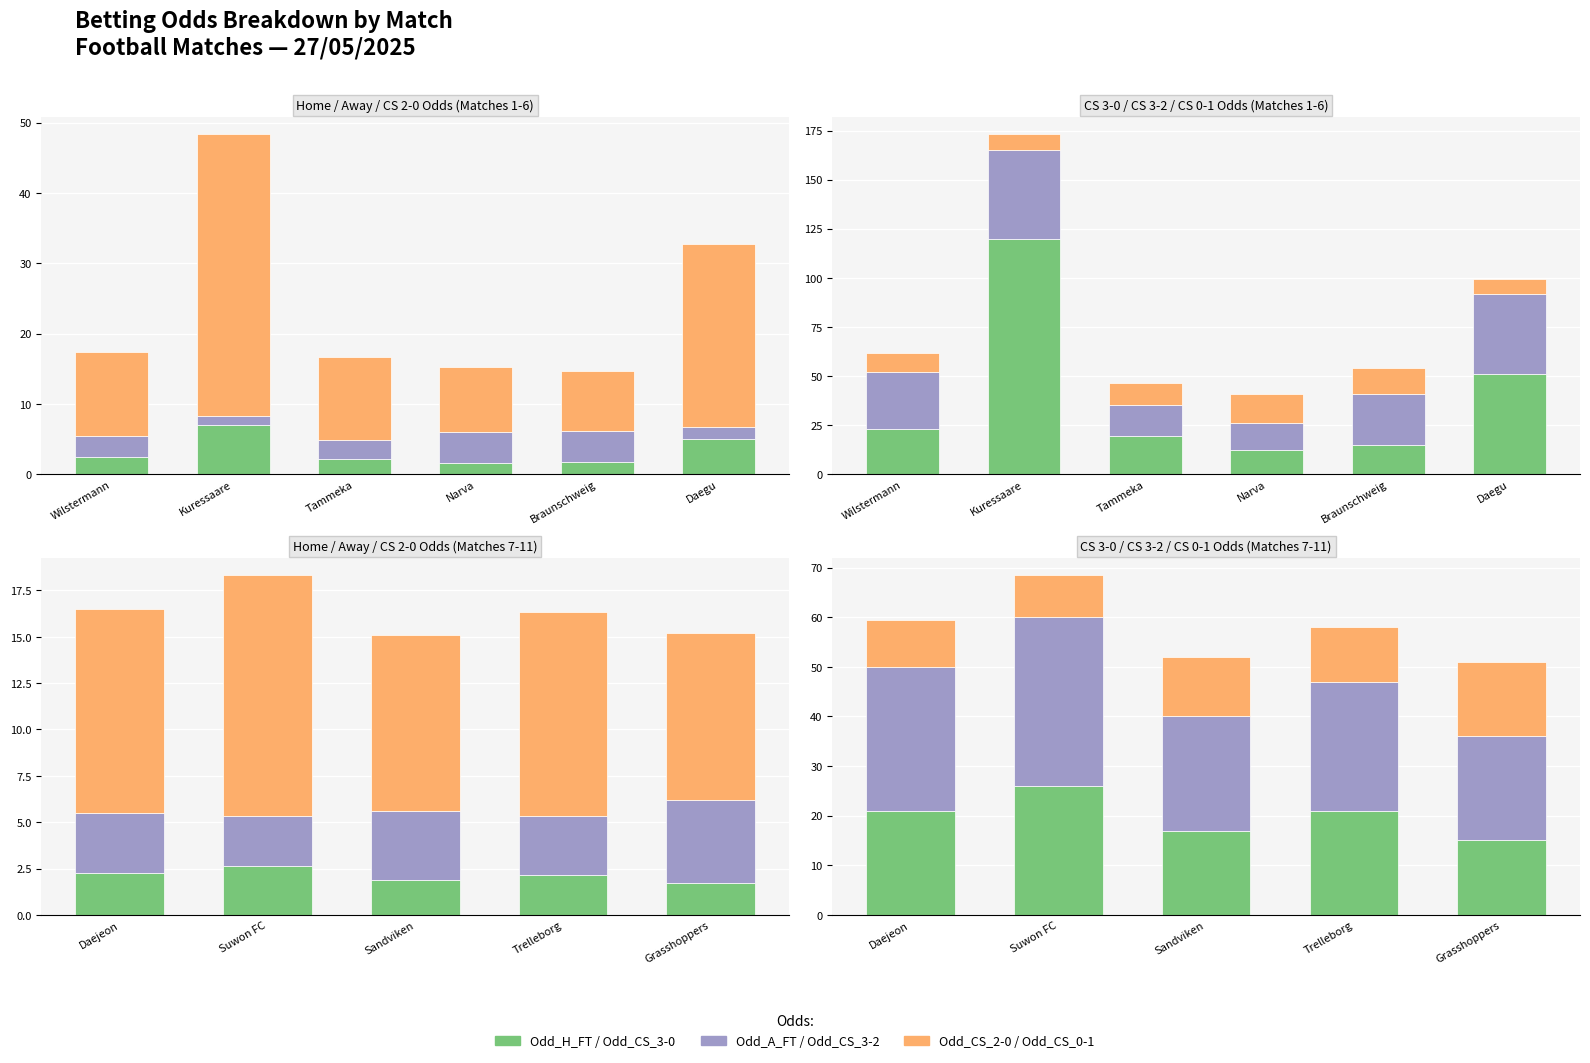

At Grasshoppers, list the series in order from smallest to largest.

Odd_H_FT, Odd_A_FT, Odd_CS_2-0, Odd_CS_3-0, Odd_CS_0-1, Odd_CS_3-2